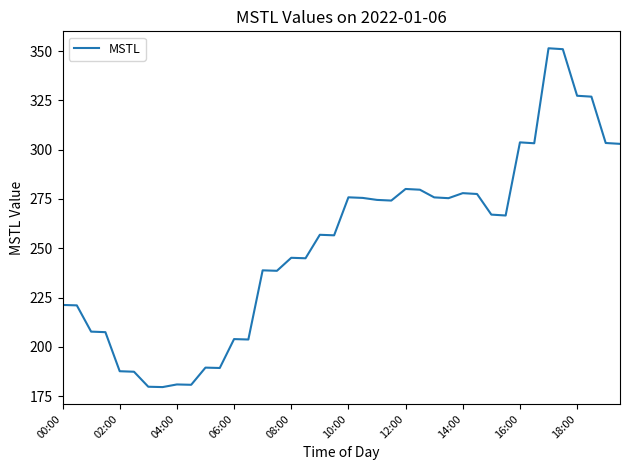

What is the difference between the maximum and minimum values?

171.8